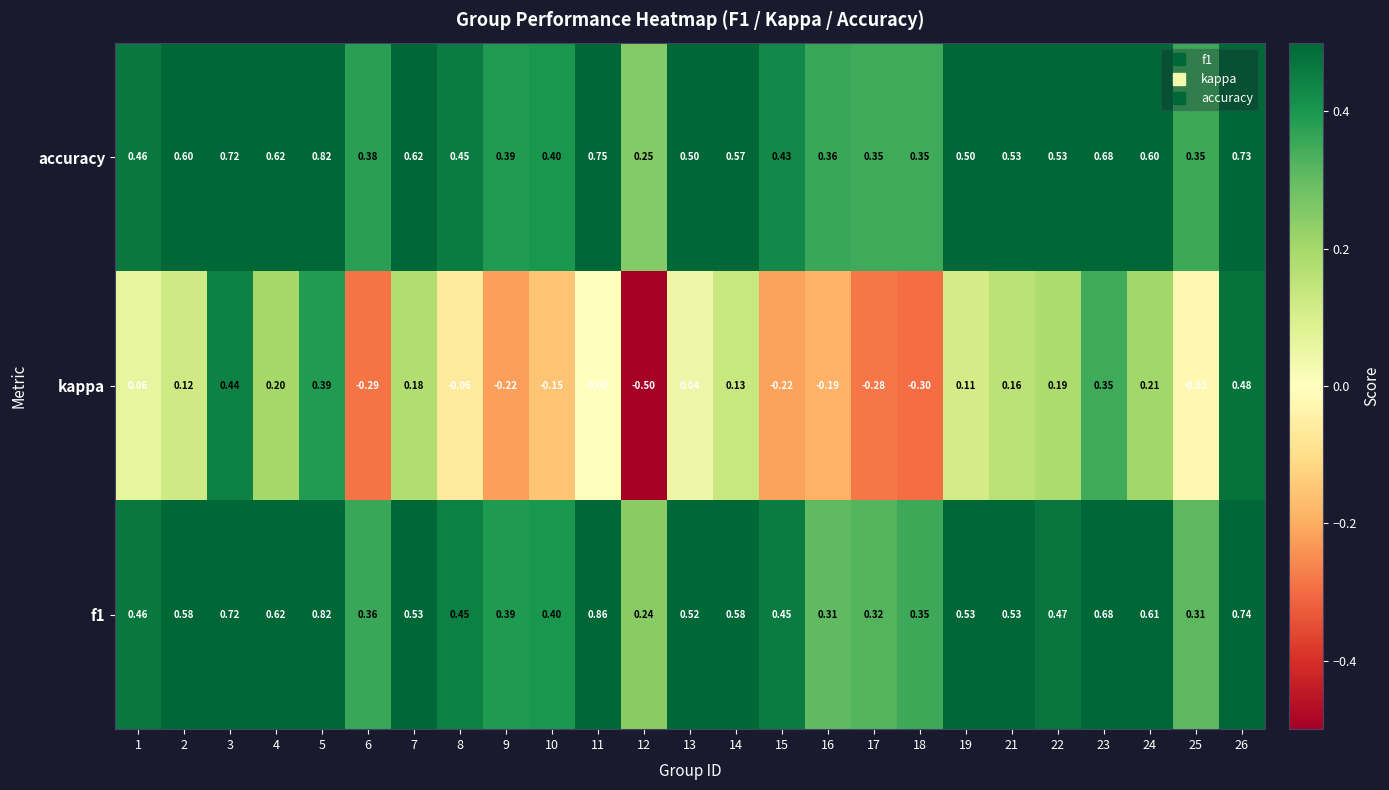

How many data points in kappa are less than 0?

10